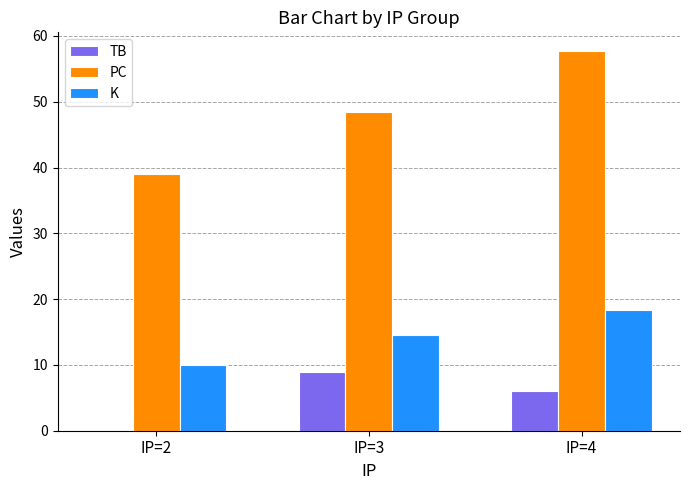

What are all the series names shown in the legend?

TB, PC, K